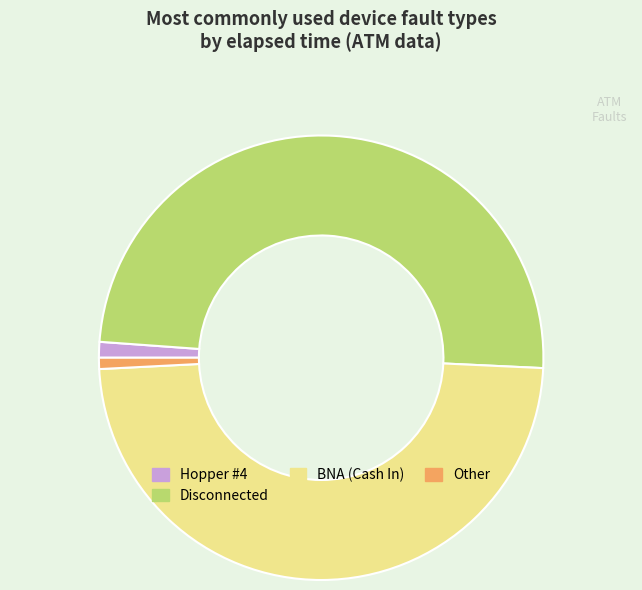

Does any single category account for the majority?

No